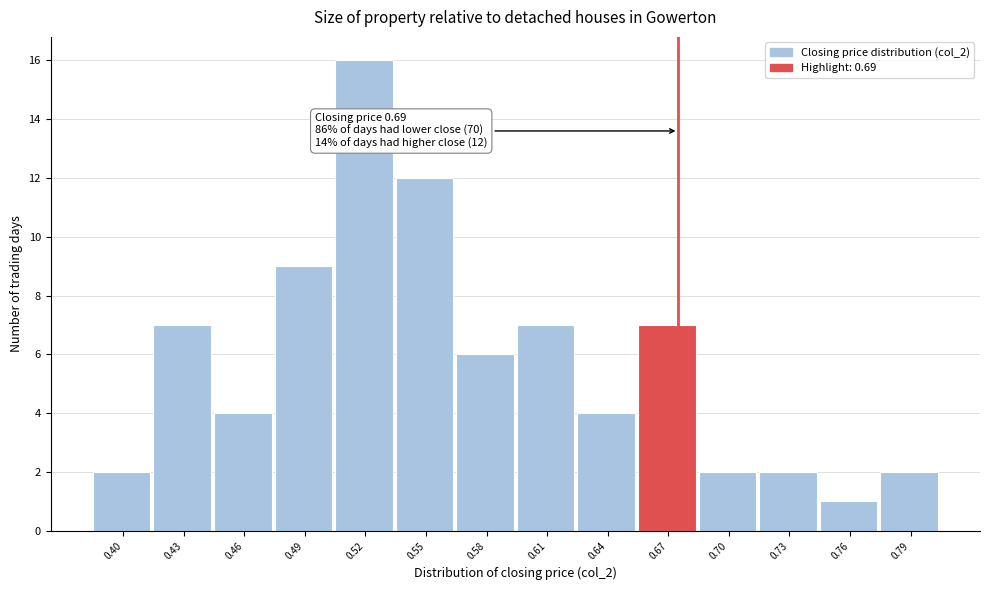

Reading left to right, transcribe all the data shown in this chart.

0.40=2	0.43=7	0.46=4	0.49=9	0.52=16	0.55=12	0.58=6	0.61=7	0.64=4	0.67=7	0.70=2	0.73=2	0.76=1	0.79=2